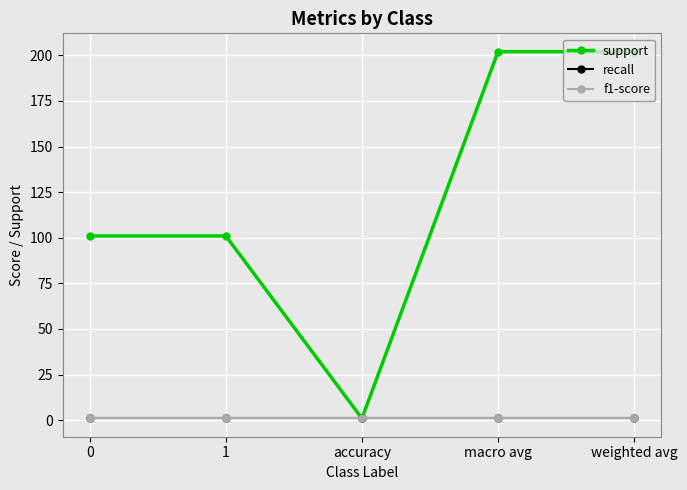

Reading left to right, extract all data points from this chart.

support: 101	101	1	202	202
recall: 1	1	1	1	1
f1-score: 1	1	1	1	1